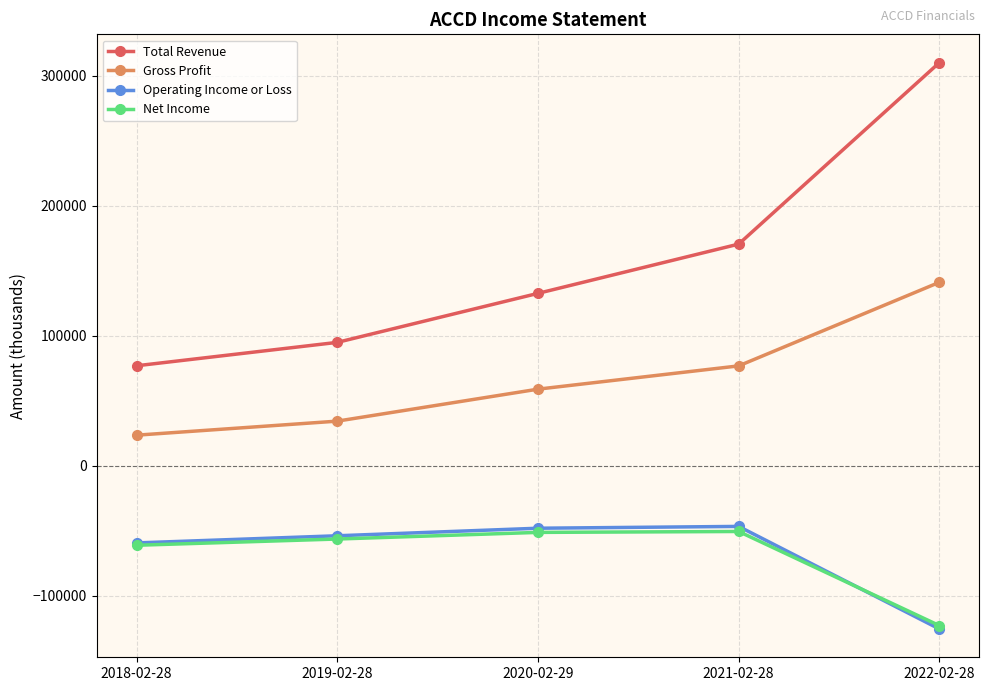

How many data points in Operating Income or Loss are above -54000?

2